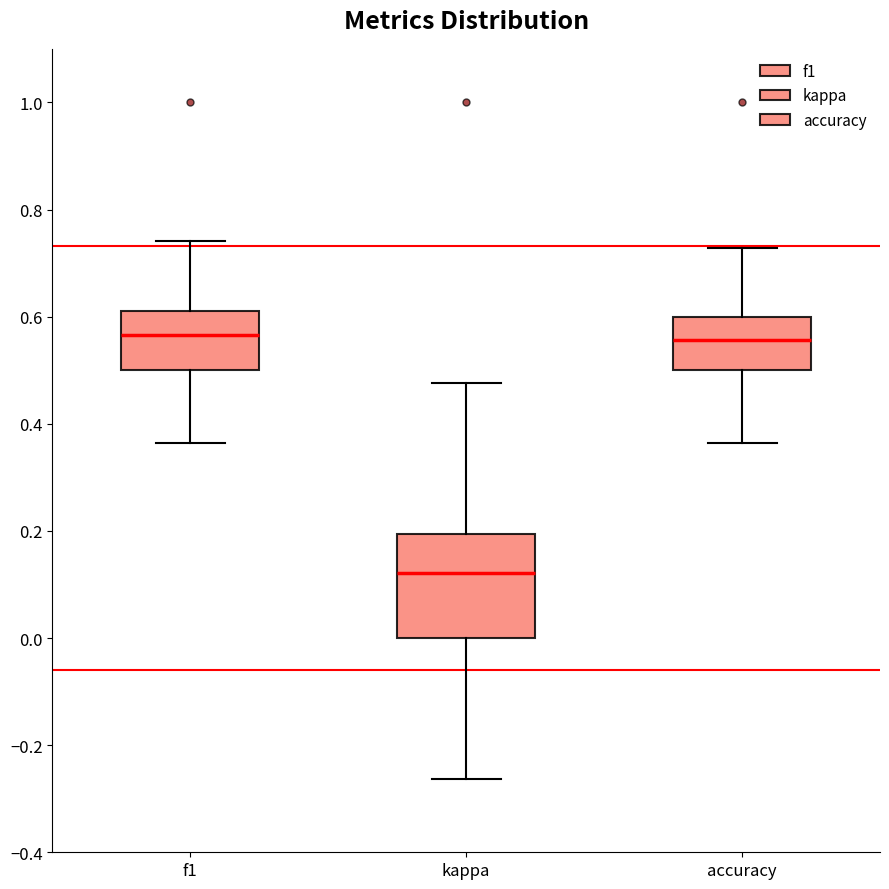

Where is the upper edge of the box for f1 on the y-axis? The values are not printed on the chart, so give them approximately, as read against the axis.

0.62